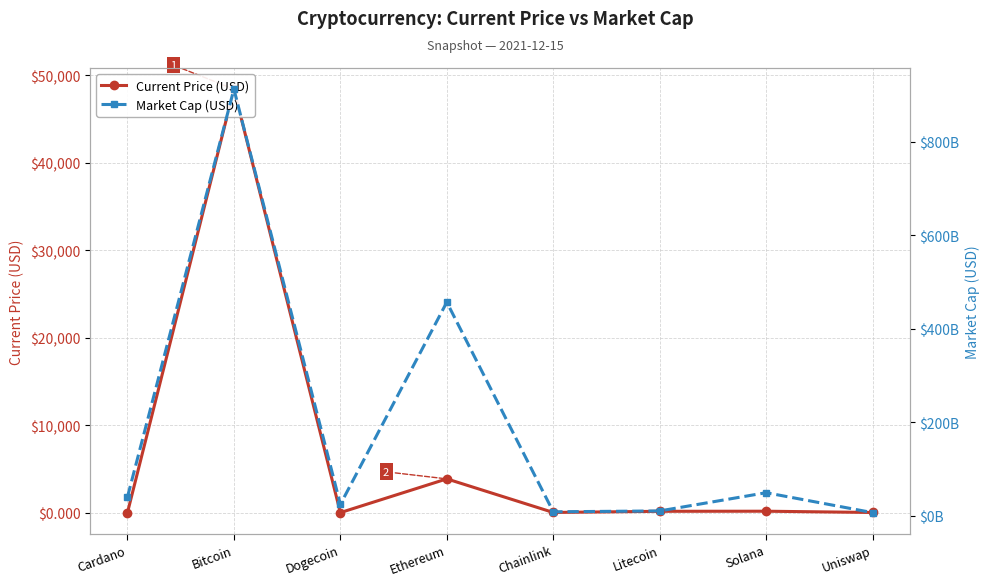

At which label does Current Price (USD) first exceed 150?

Bitcoin